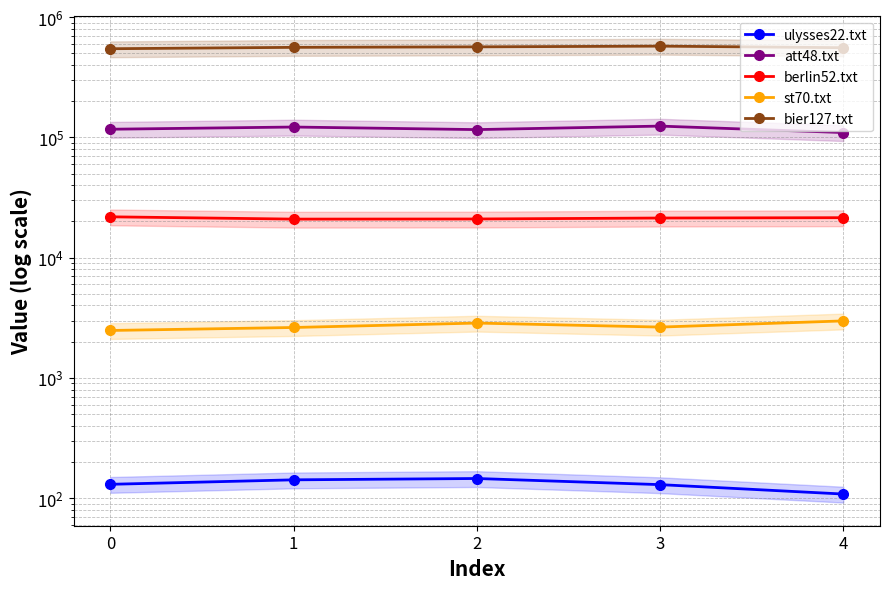

Reading left to right, what are all the values shown in this chart?

ulysses22.txt: 130.3	142.0	145.7	129.5	108.2
att48.txt: 116805.7	121846.9	115986.6	124048.8	109635.5
berlin52.txt: 21840.8	20903.1	20952.9	21341.2	21476.6
st70.txt: 2478.7	2624.5	2855.9	2645.0	2977.0
bier127.txt: 545649.6	560164.5	565458.6	573246.9	556531.9